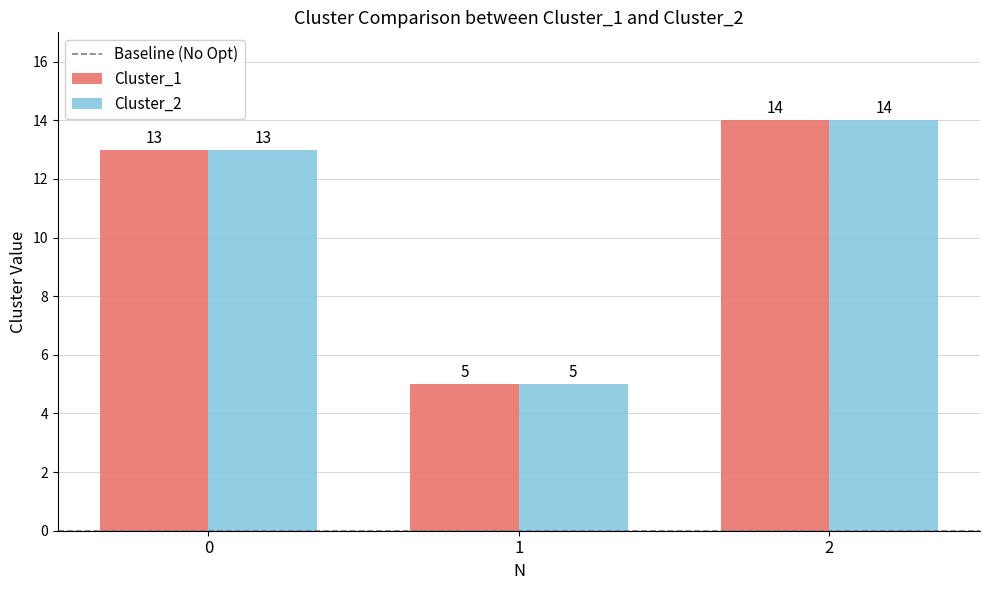

How many bars are there in total?

6